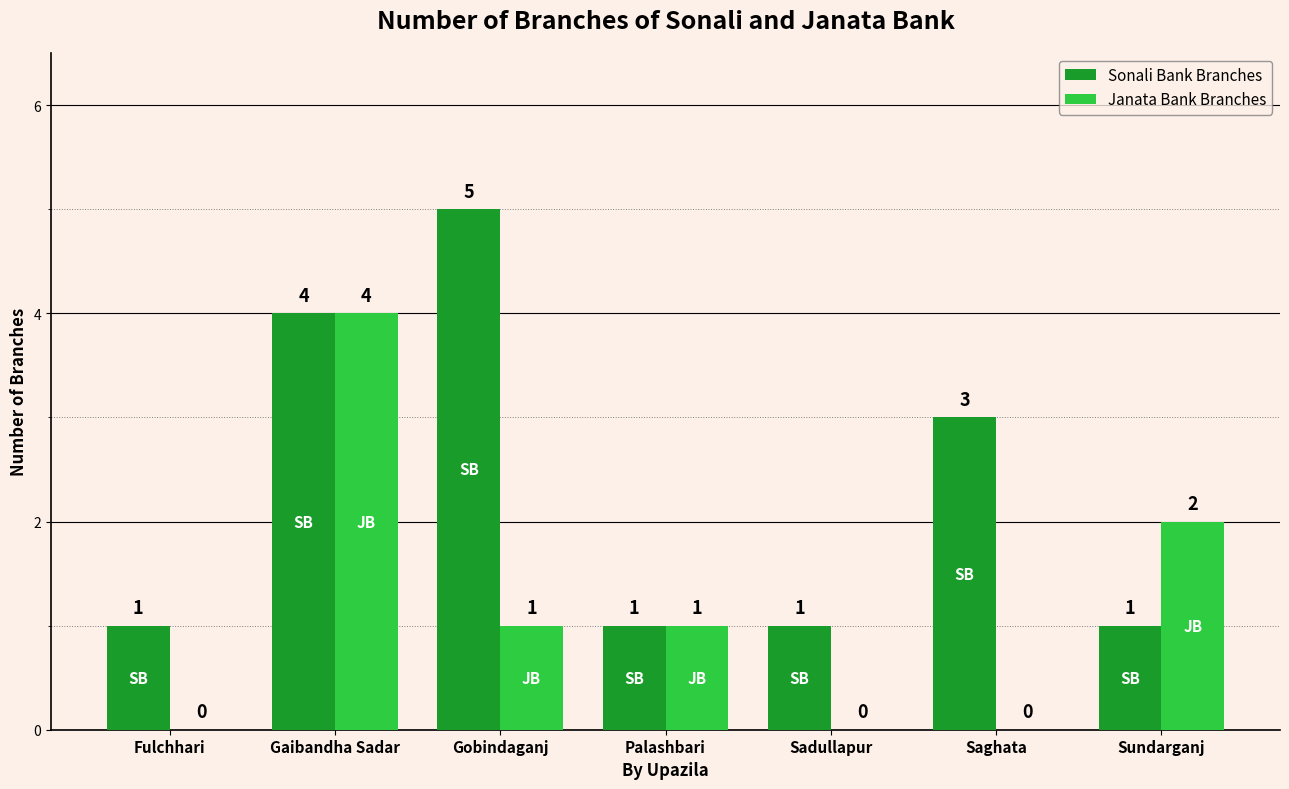

True or false: Janata Bank Branches has a value of 4 at Gaibandha Sadar.

True